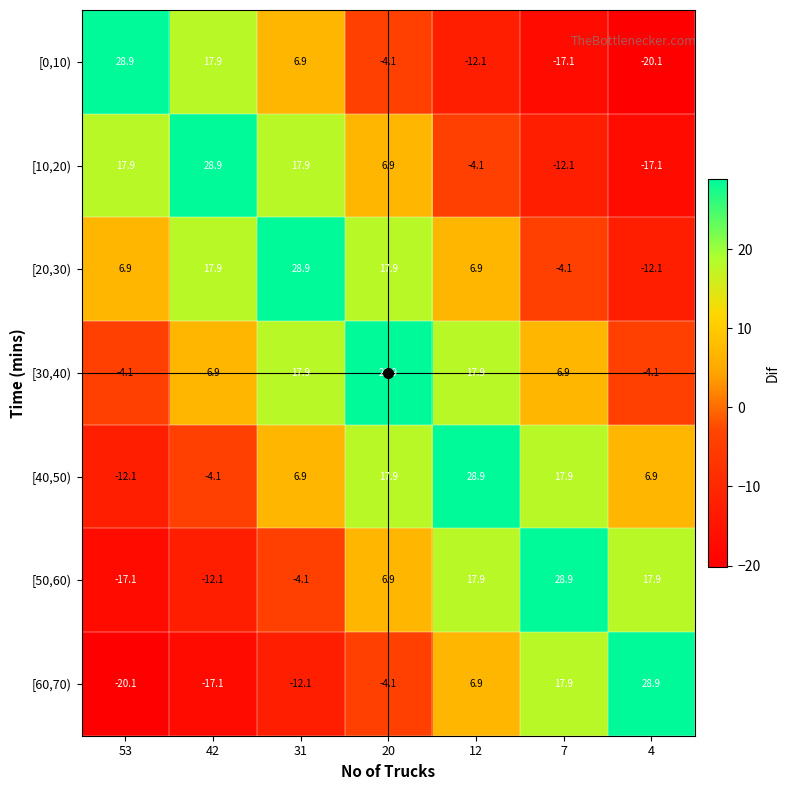

What is the difference between the highest and lowest values at 31?

41.0